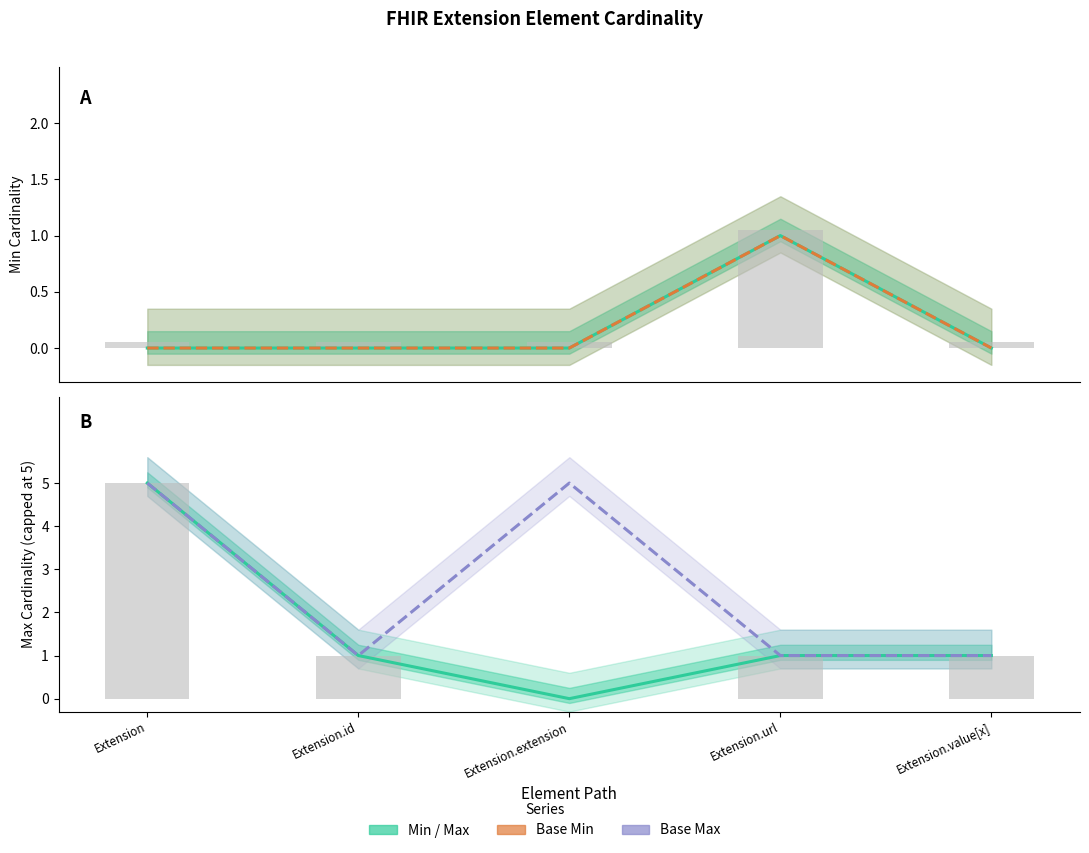

What is the difference between the maximum and minimum values in the Min series?

1